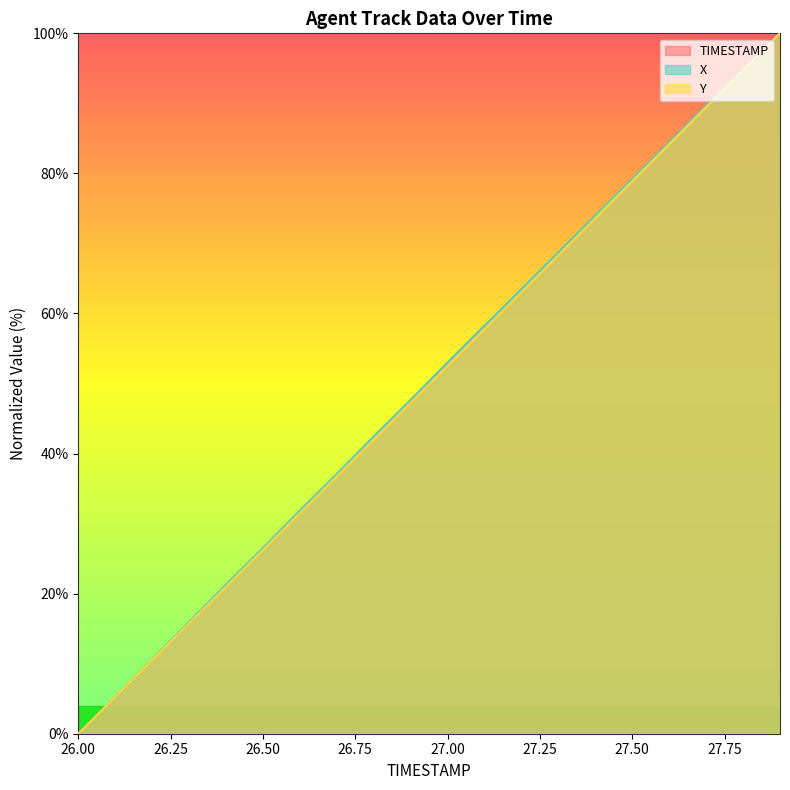

What is the sum of the Y values at 27.3 and 27.6?

152.5